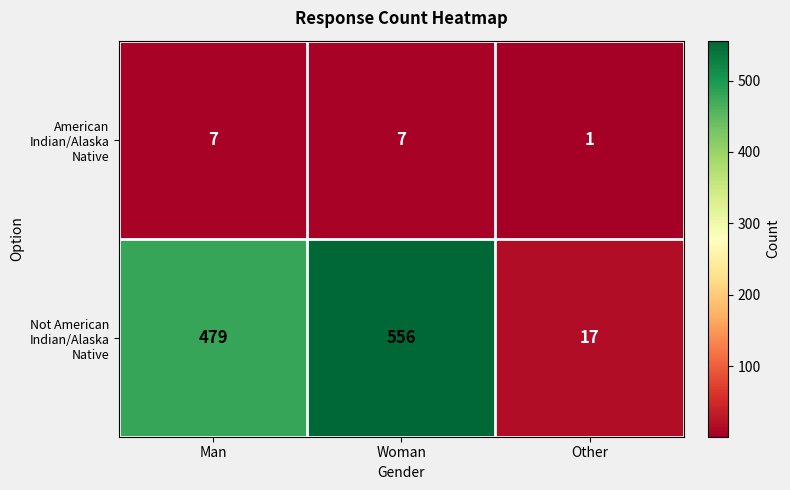

Reading right to left, extract all data points from this chart.

American Indian/Alaska Native: Other=1	Woman=7	Man=7
Not American Indian/Alaska Native: Other=17	Woman=556	Man=479